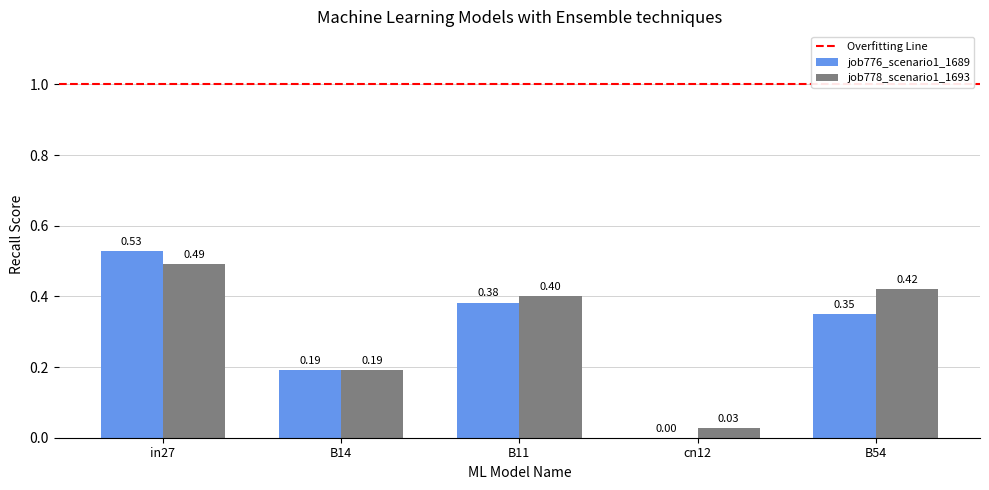

Which series changed the most between B11 and B54?

job776_scenario1_1689